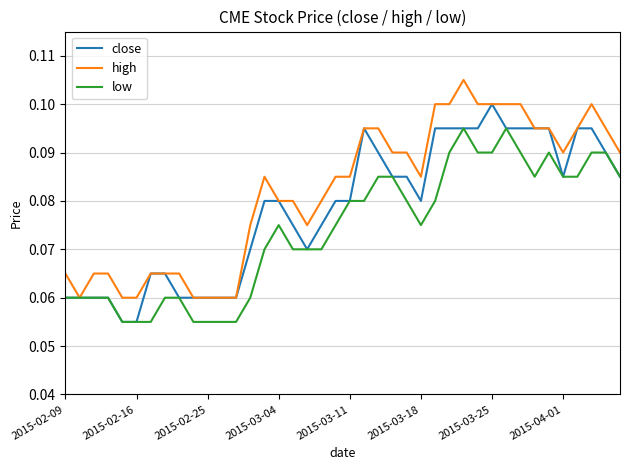

Which series has the largest total across all categories?

high